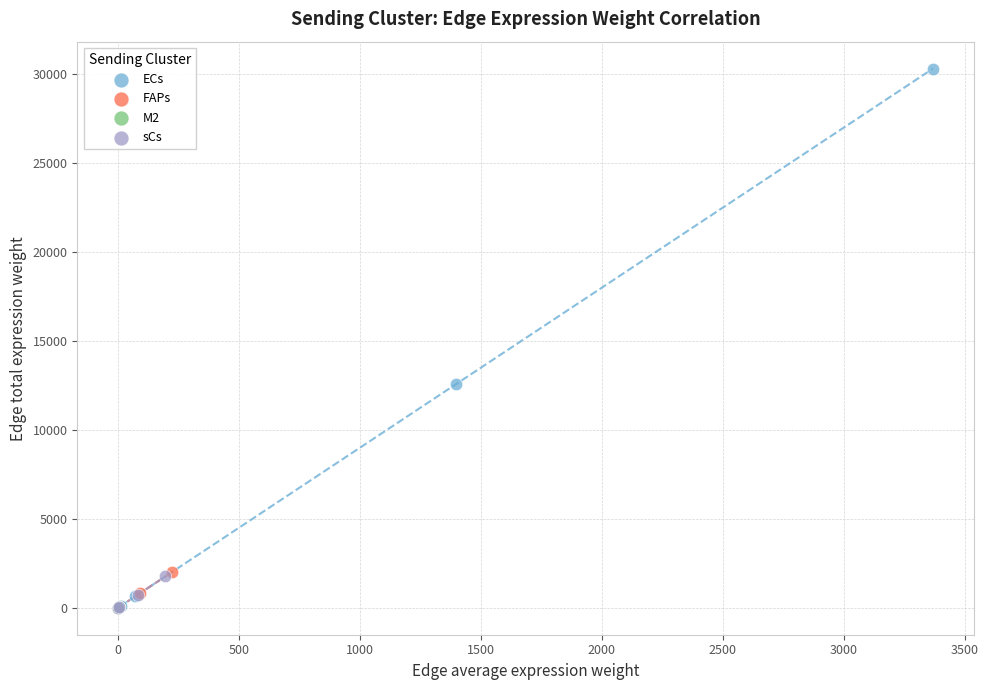

Which series has the widest spread of Y values?

ECs